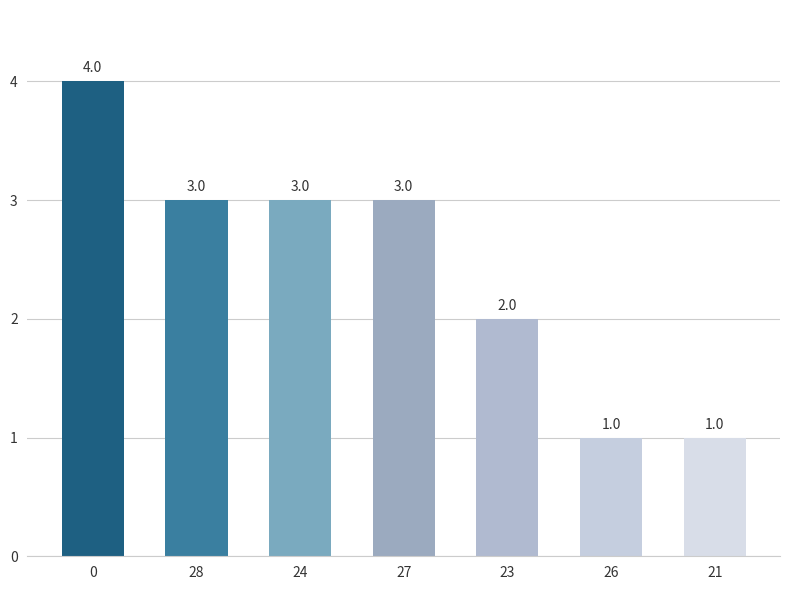

Reading left to right, transcribe all the data shown in this chart.

0=4	28=3	24=3	27=3	23=2	26=1	21=1